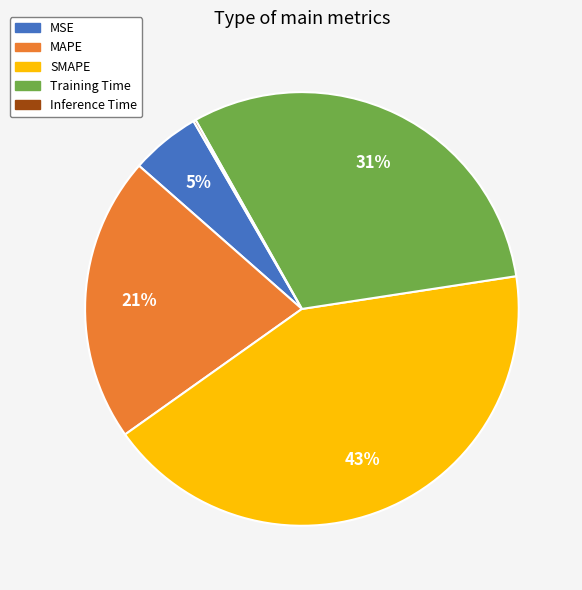

What percentage is the Training Time slice, to the nearest percent?

31%